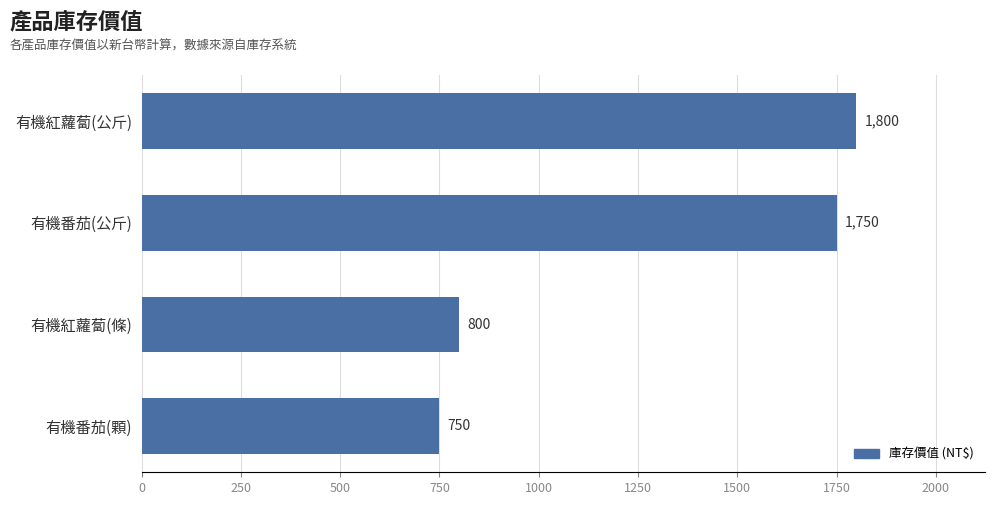

What is the change in value from 有機番茄(公斤) to 有機番茄(顆)?

-1000